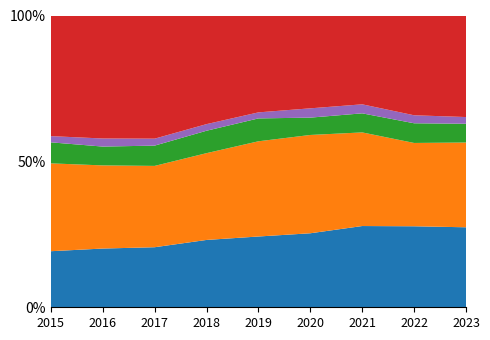

Reading right to left, transcribe all the data shown in this chart.

Aggravated Assault: 4444	7278	7243	6263	5841	6001	5793	5712	4480
Aggravated Battery: 4710	7486	8346	8319	7857	7734	7845	8085	7018
Criminal Sexual Assault: 1041	1768	1700	1467	1888	1998	1957	1831	1680
Homicide: 374	718	804	787	498	589	672	786	496
Robbery: 5641	8965	7918	7855	7994	9680	11880	11960	9638